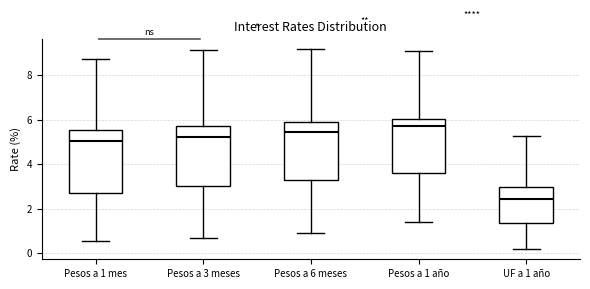

Reading left to right, read every box against the y-axis: the position of its median line, the range the box covers, and the ends of its whiskers. The values are not printed on the chart, so give them approximately, as read against the axis.

Pesos a 1 mes: median 5.0, box 2.8 to 5.6, whiskers 0.6 to 8.8
Pesos a 3 meses: median 5.2, box 3.0 to 5.8, whiskers 0.8 to 9.2
Pesos a 6 meses: median 5.4, box 3.4 to 5.8, whiskers 0.8 to 9.2
Pesos a 1 año: median 5.8, box 3.6 to 6.0, whiskers 1.4 to 9.0
UF a 1 año: median 2.4, box 1.4 to 3.0, whiskers 0.2 to 5.2